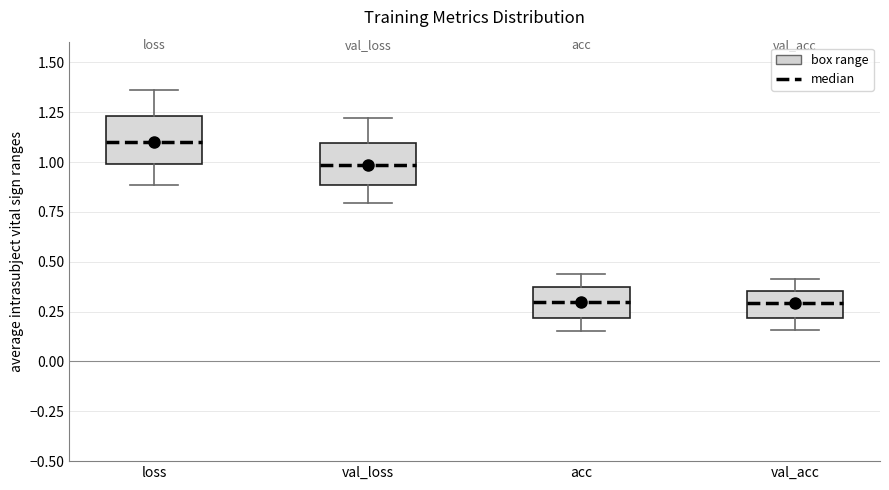

Where is the upper edge of the box for val_loss on the y-axis? The values are not printed on the chart, so give them approximately, as read against the axis.

1.10